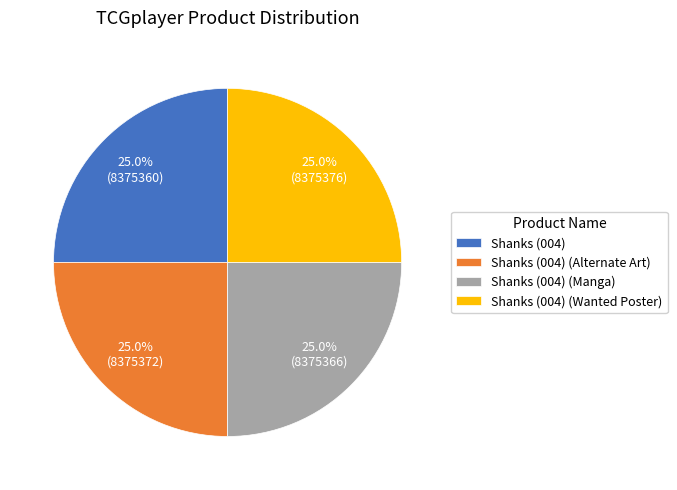

Is there a majority slice in this chart?

No